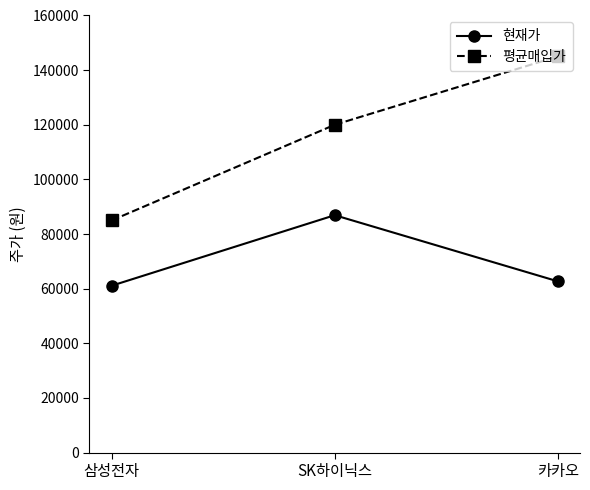

Is it true that 현재가 equals 86900 at SK하이닉스?

True